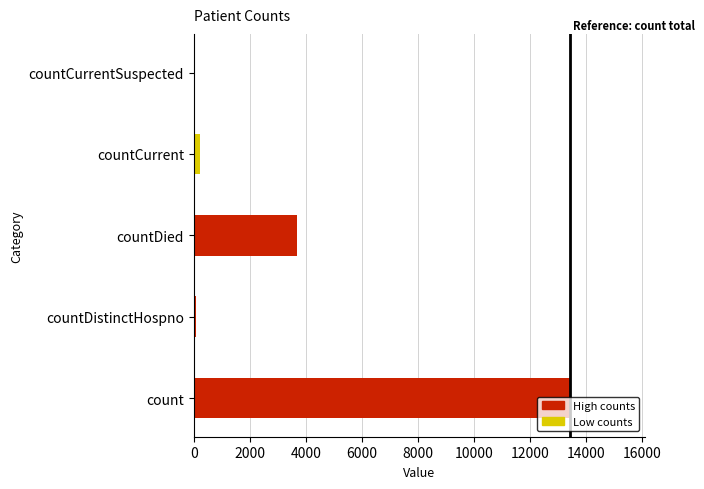

Where is the data nearest to the value 6708?

countDied